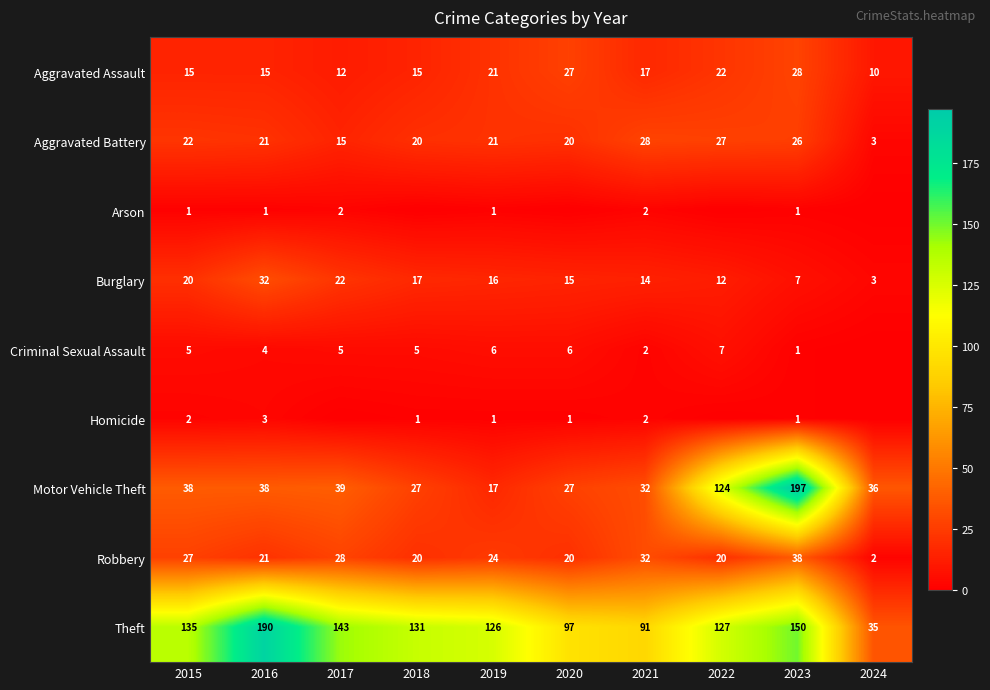

What is the total value across all series at 2015?

265